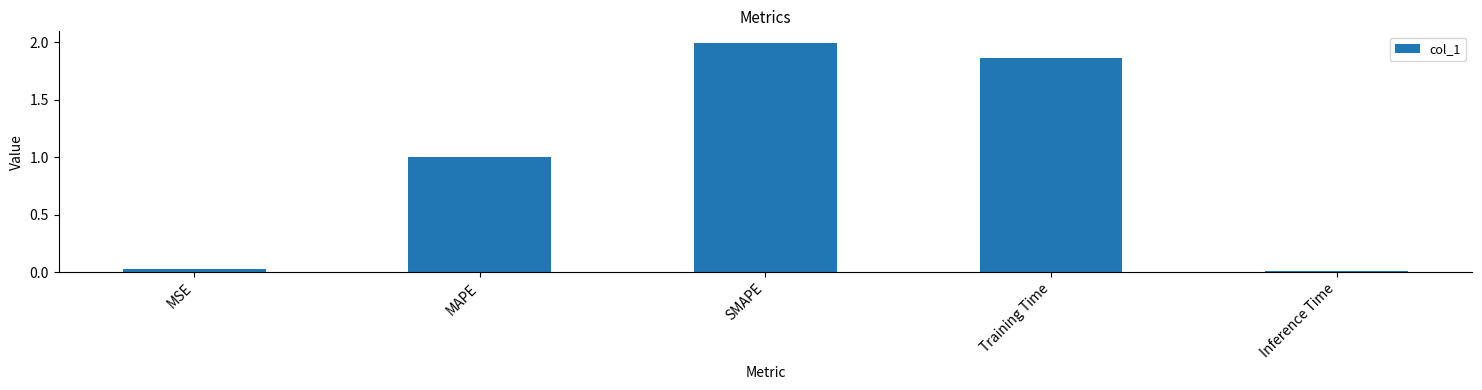

What is the sum of all values?

4.9